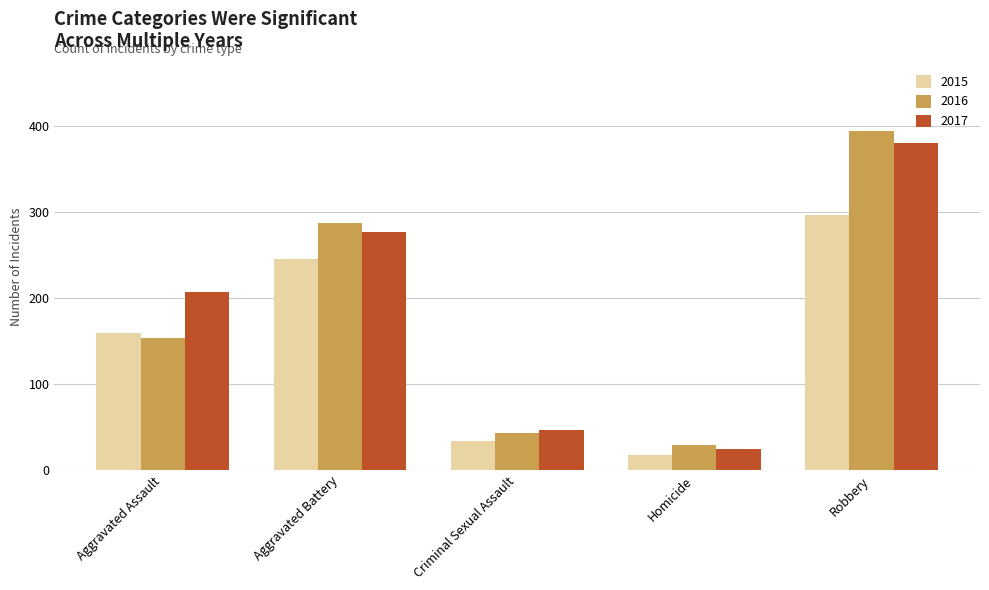

Is the value of 2017 at Robbery greater than the value of 2016 at Robbery?

No